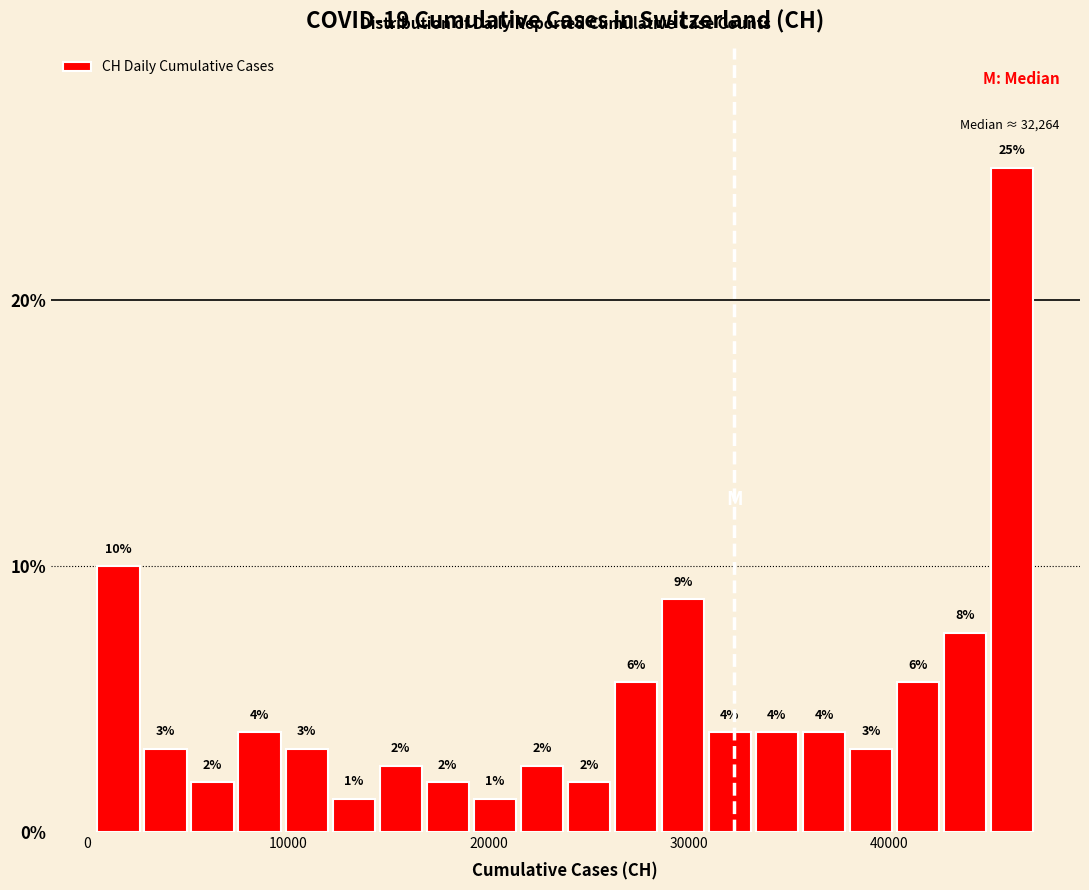

Read against the x-axis, roughly where is the centre of the tallest bar?

46000